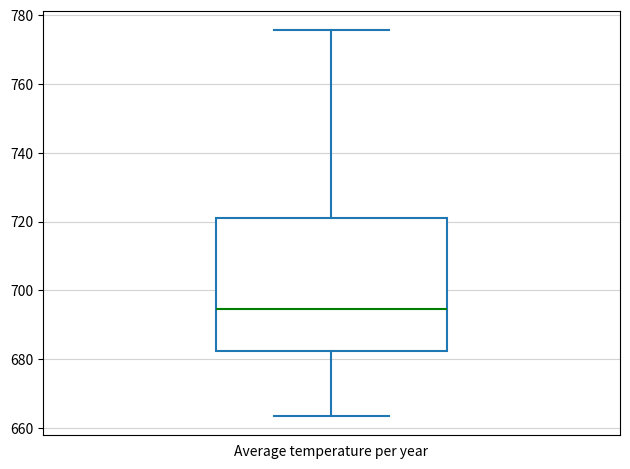

Where does the upper whisker of the box for Average temperature per year end on the y-axis? The values are not printed on the chart, so give them approximately, as read against the axis.

776